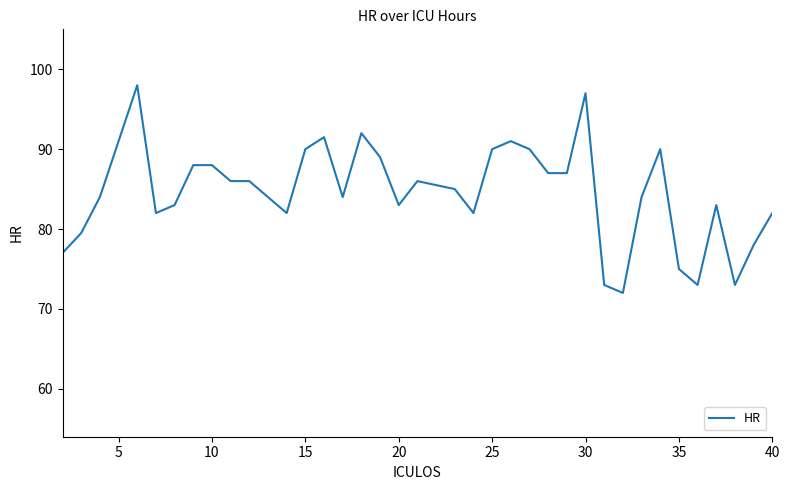

What is the maximum value shown in the chart?

98.0